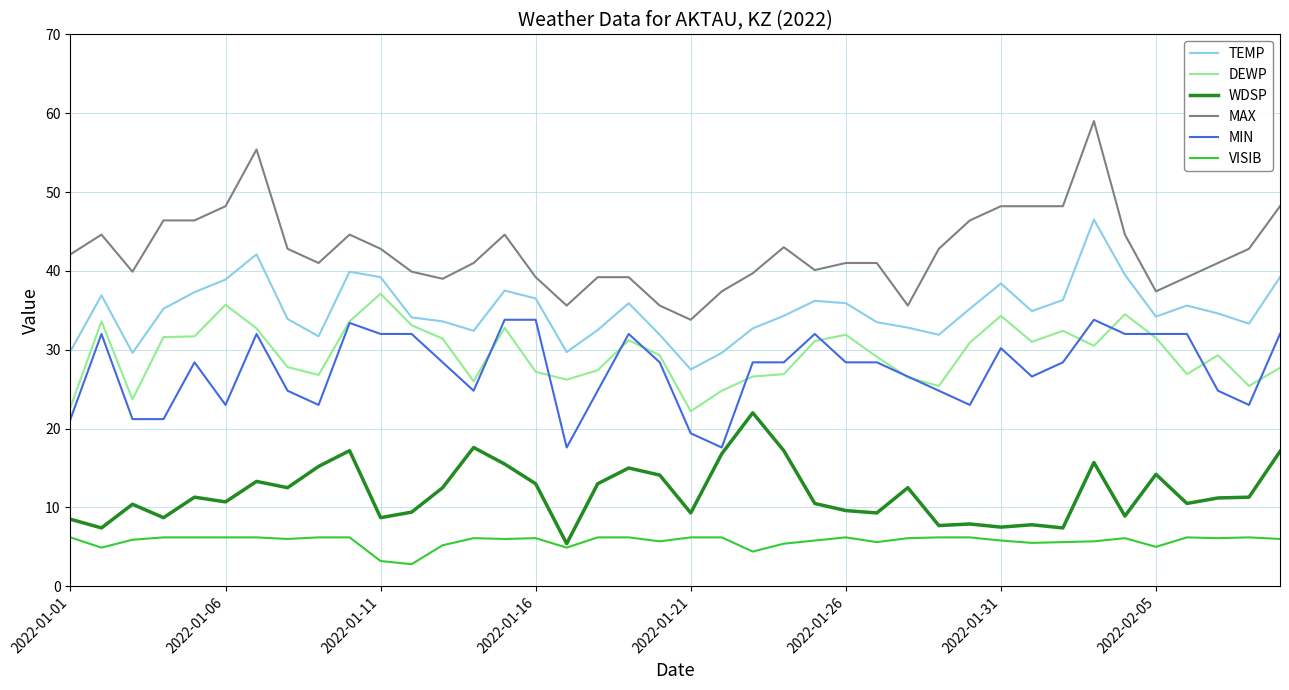

True or false: MAX and MIN cross at least once.

False